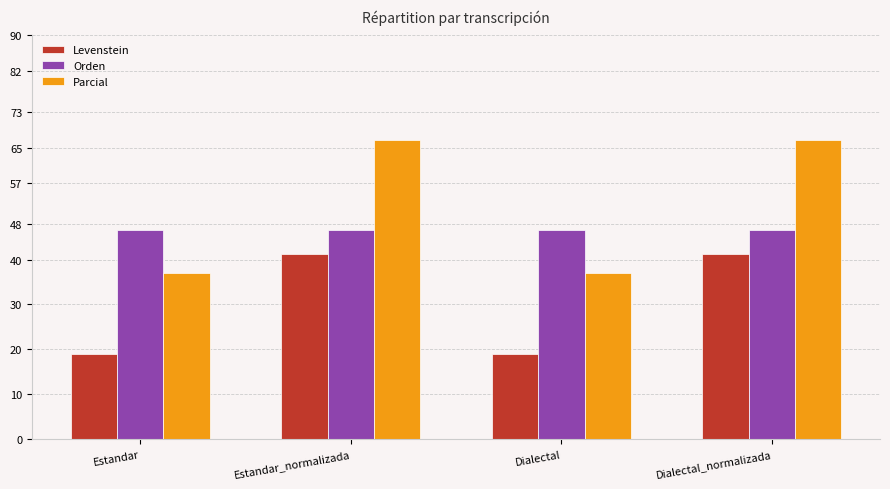

What is the difference between the maximum and minimum values in the Parcial series?

29.6